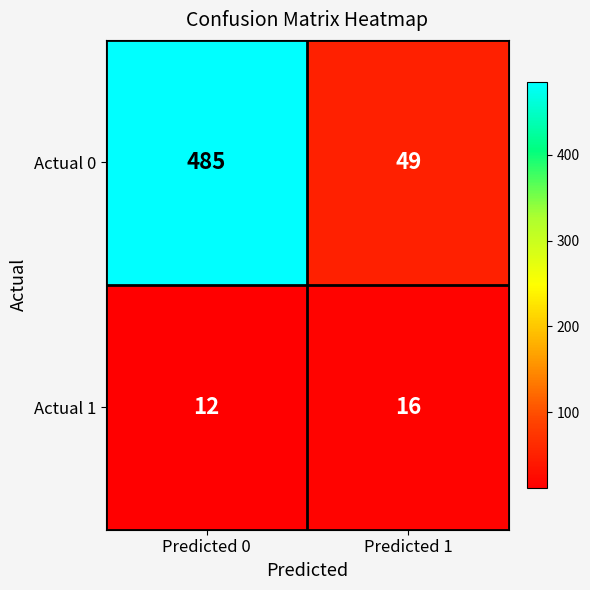

What is the average value of the Actual 1 series?

14